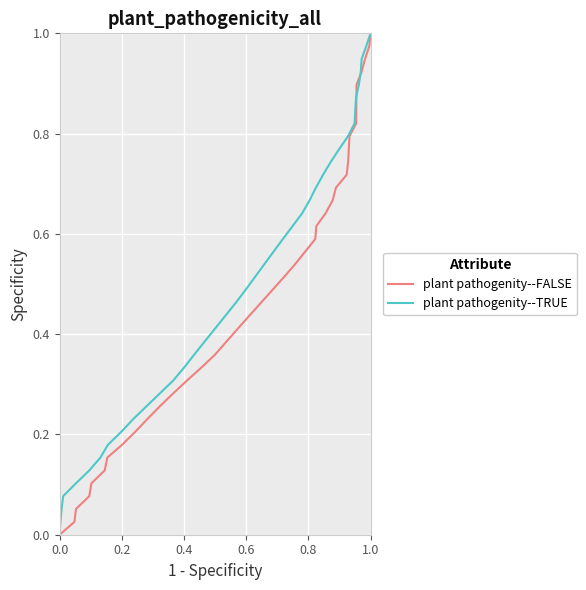

True or false: plant pathogenity--TRUE and plant pathogenity--FALSE intersect in this chart.

False